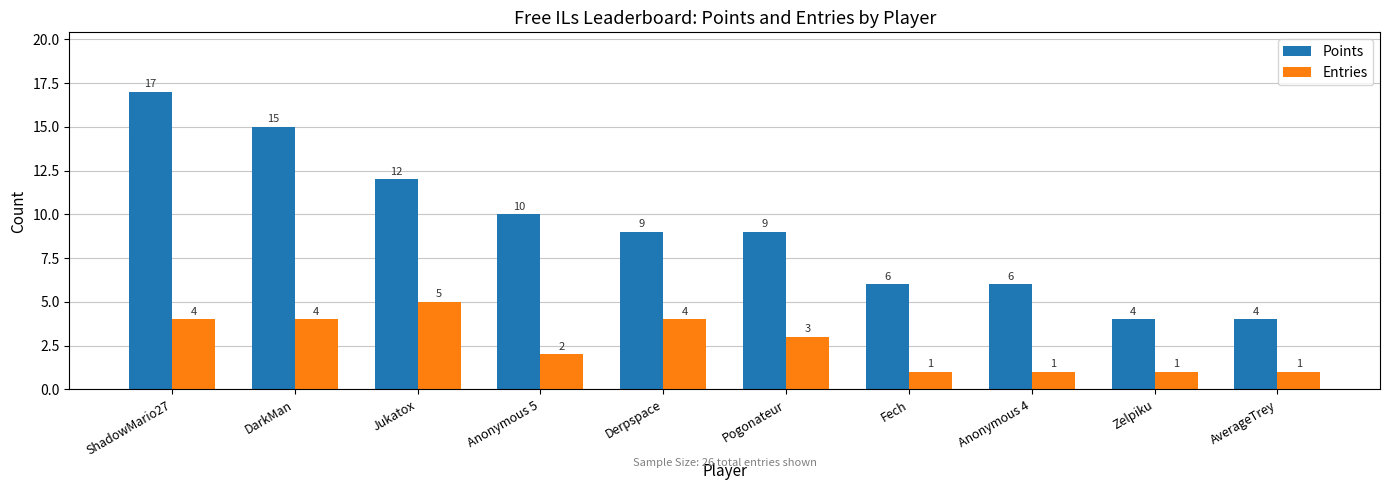

What is the spread (max minus min) of values at DarkMan?

11